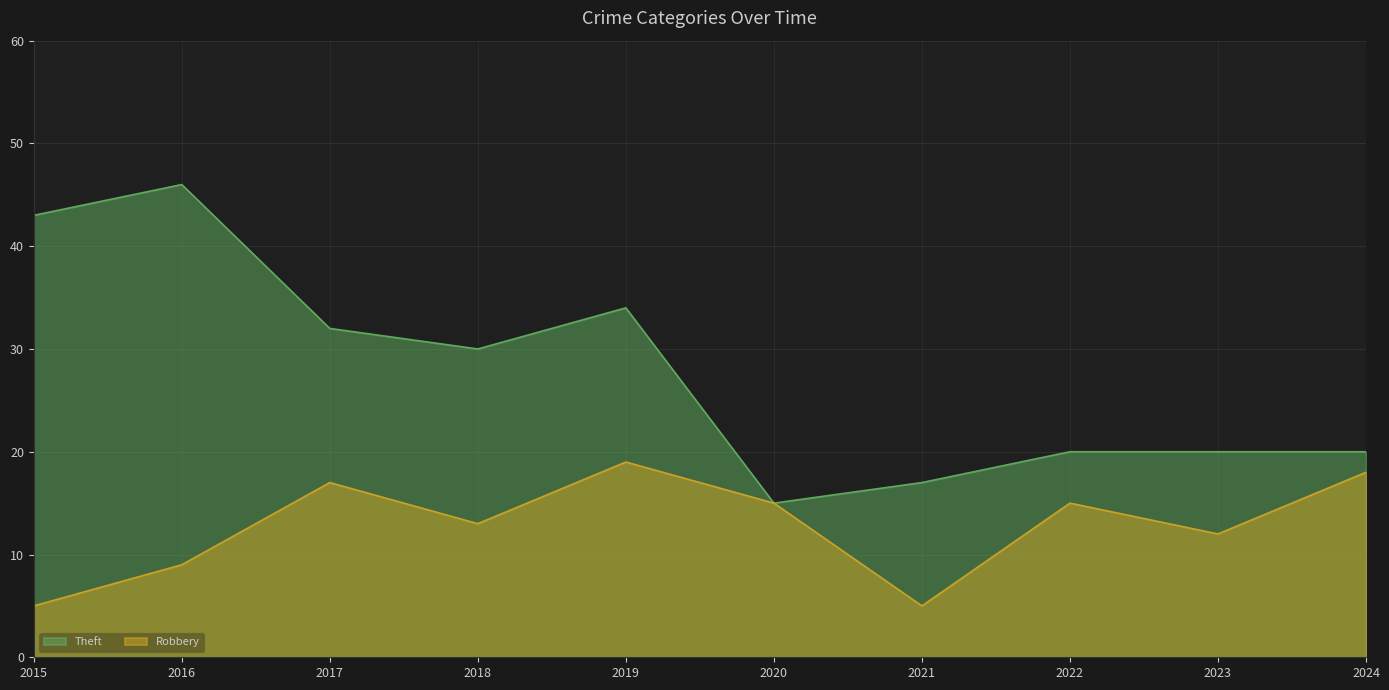

True or false: Theft and Robbery intersect in this chart.

False